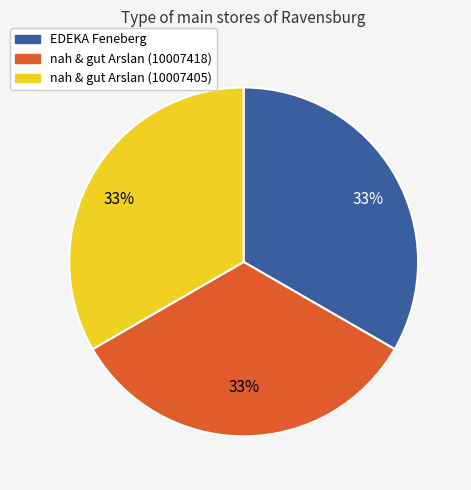

What is the ratio of the value at nah & gut Arslan (10007405) to the value at EDEKA Feneberg?

1.0